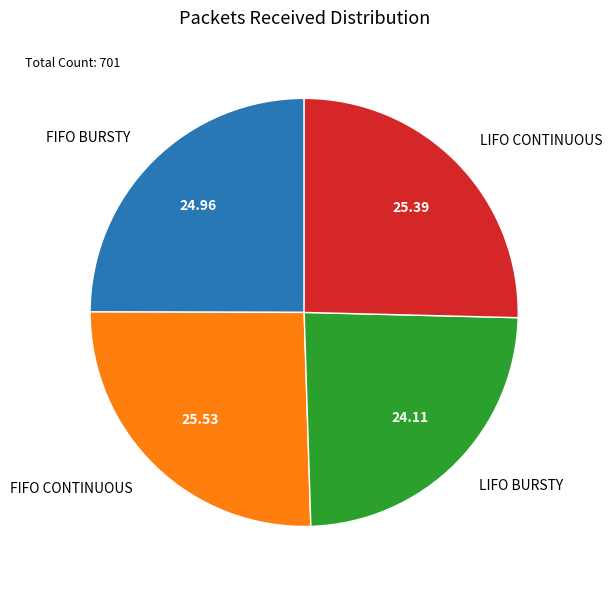

Is there a majority slice in this chart?

No